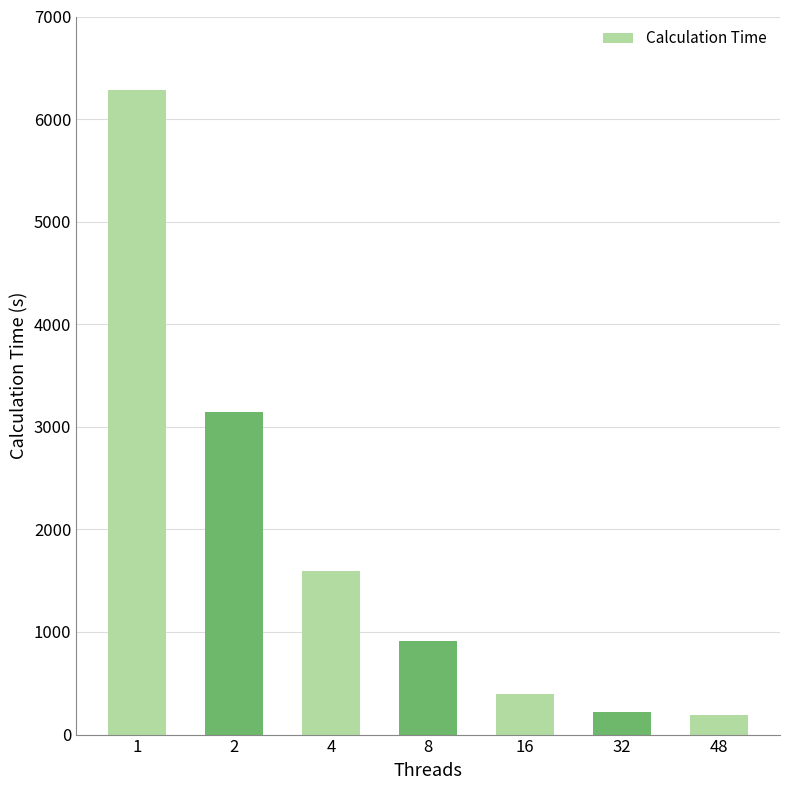

Where is the data nearest to the value 3237?

2